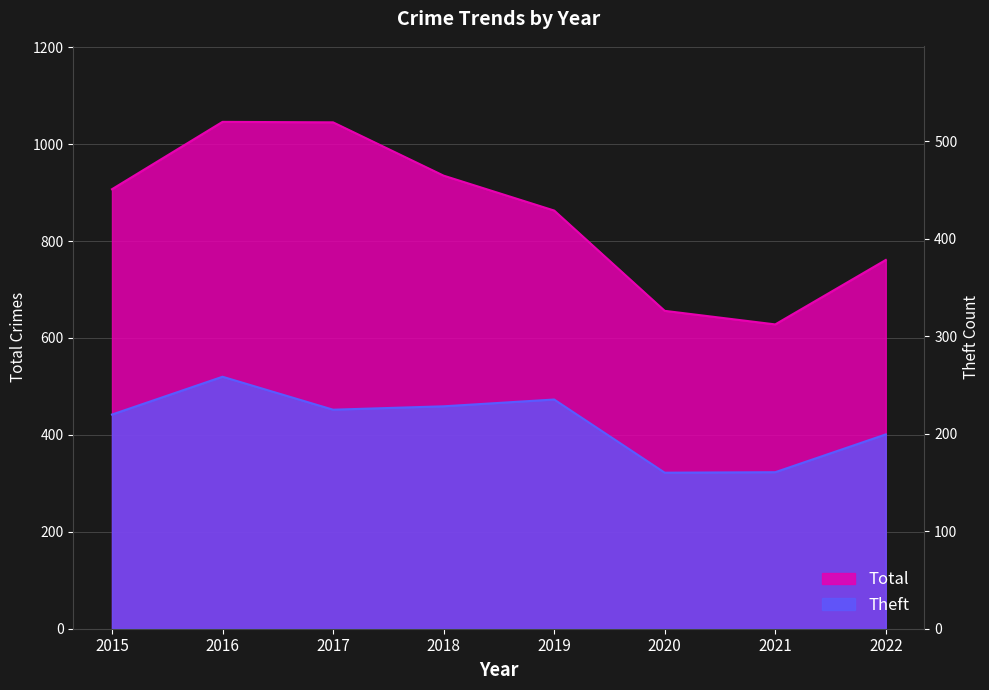

True or false: Total has more than 1 interior local peaks.

False